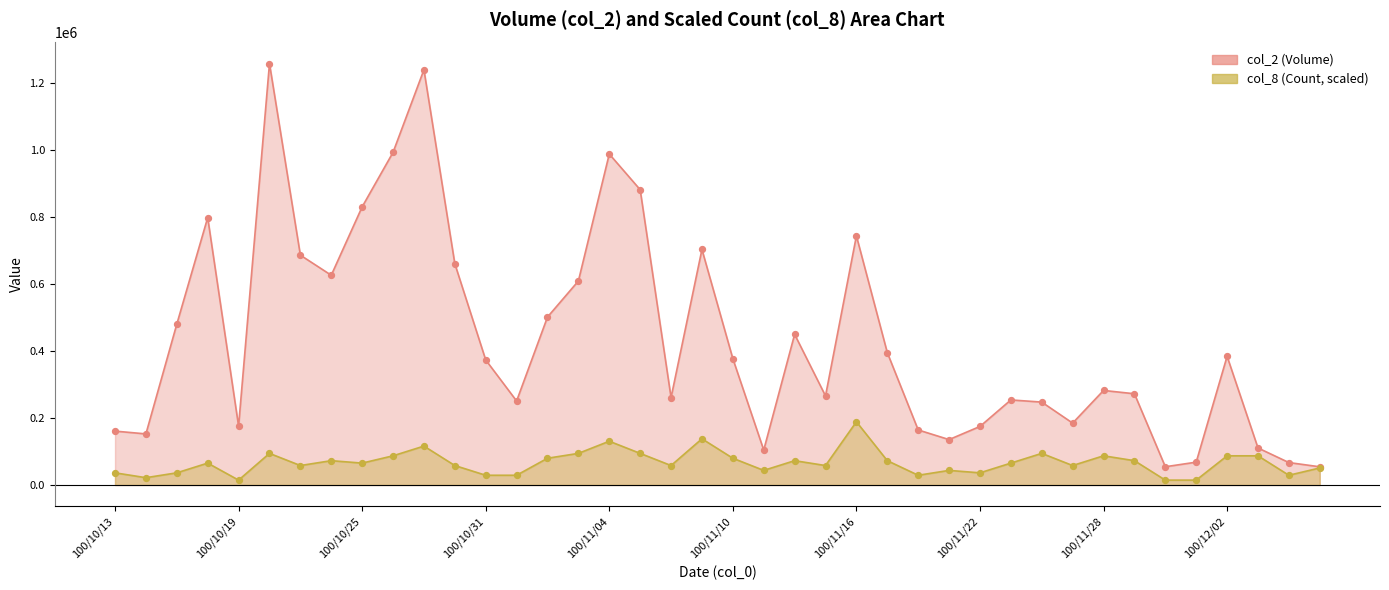

Which series contains the highest Y value?

col_2